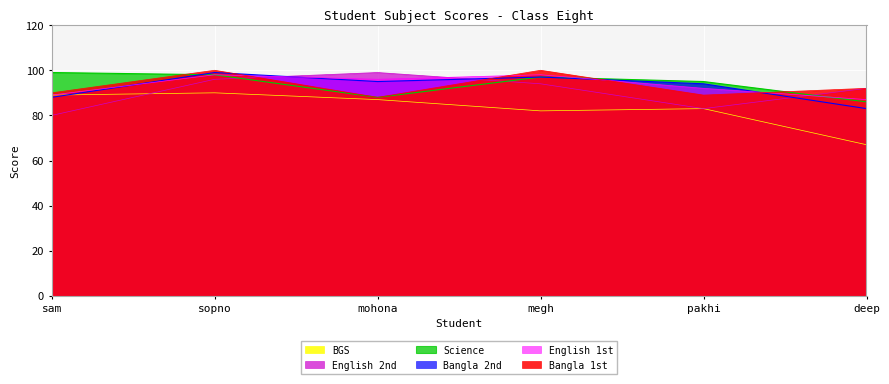

What is the smallest value displayed?

67